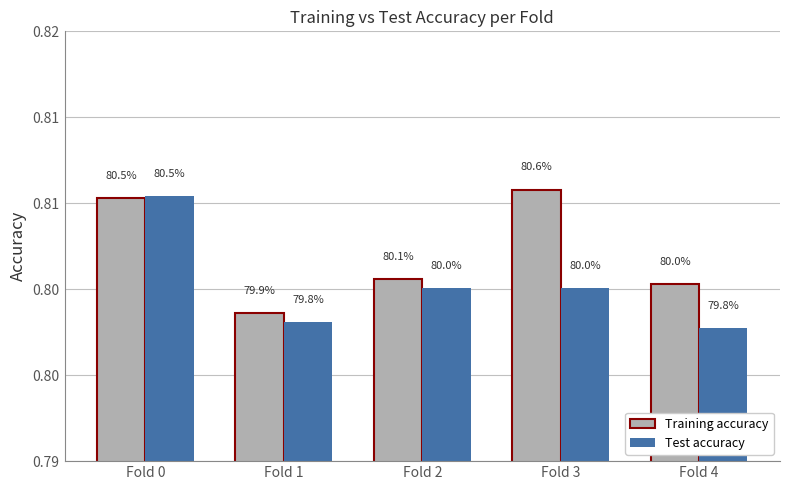

What is the value of the Test accuracy bar at the 1st from the left?

0.8